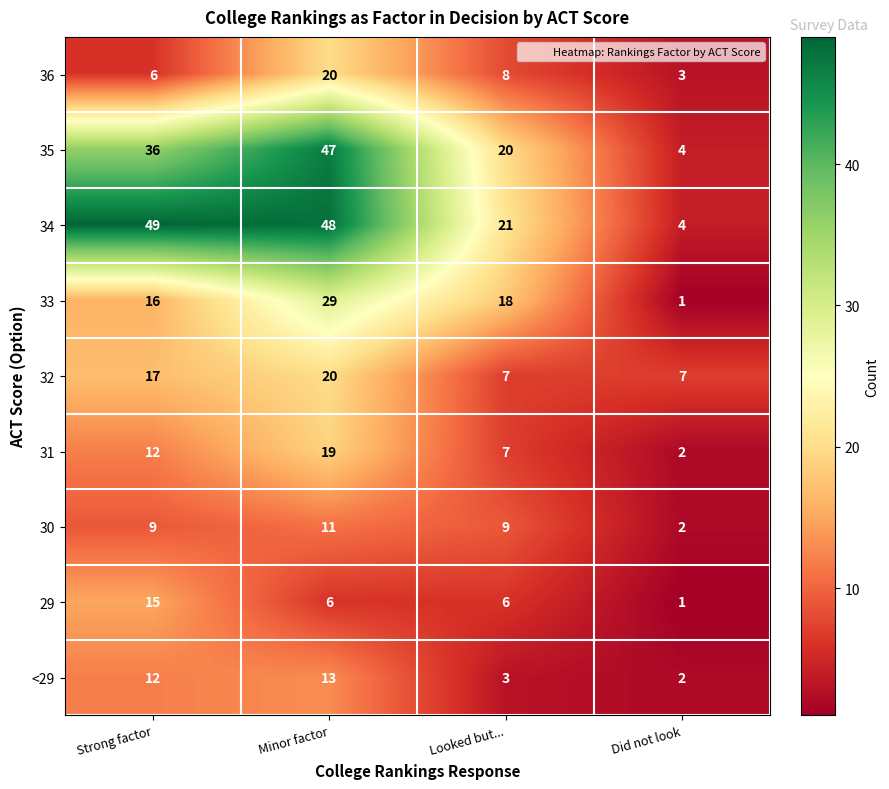

What is the total value across all series at Looked but...?

99